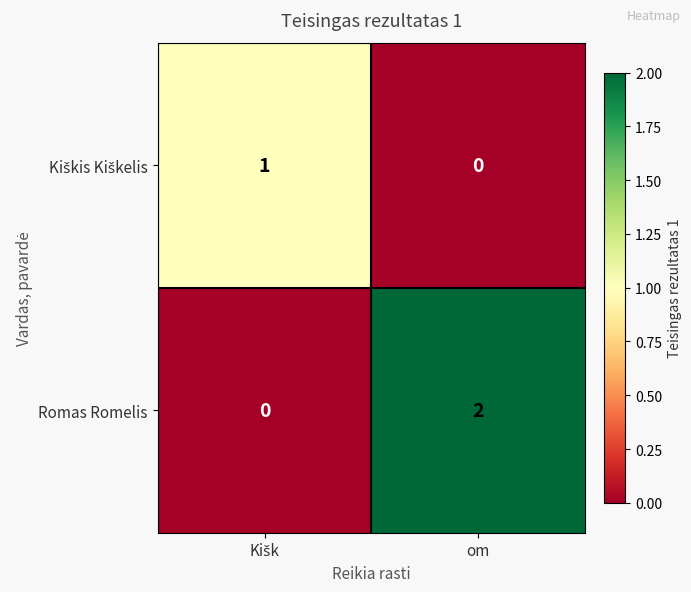

What is the total value across all series at om?

2